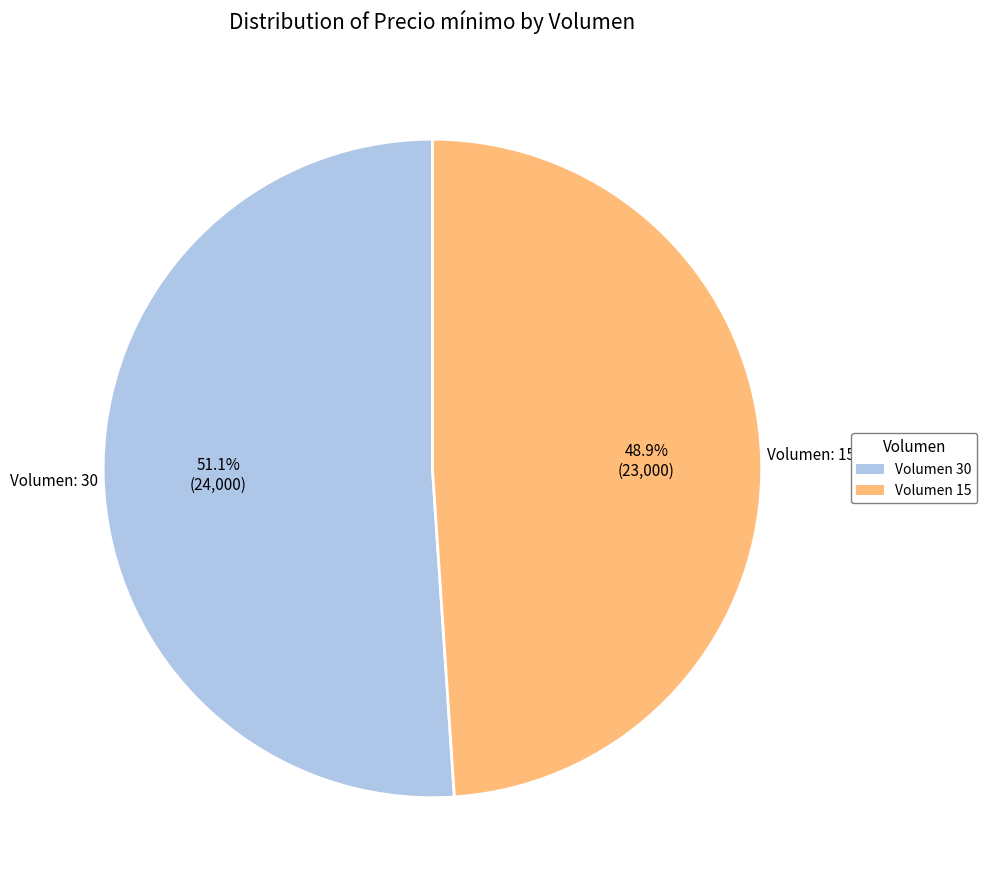

Count the number of slices in the pie.

2